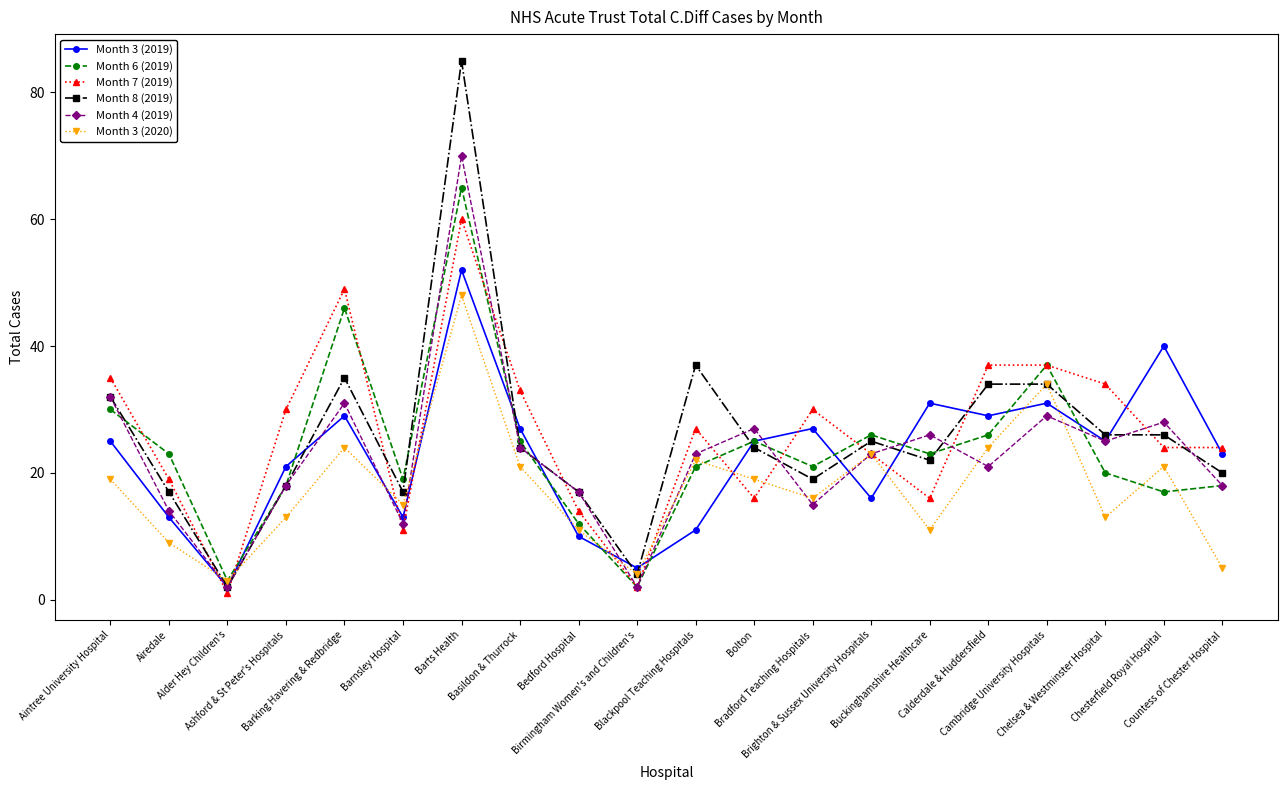

Reading left to right, what are all the values shown in this chart?

Month 3 (2019): 25	13	2	21	29	13	52	27	10	5	11	25	27	16	31	29	31	25	40	23
Month 6 (2019): 30	23	3	18	46	19	65	25	12	2	21	25	21	26	23	26	37	20	17	18
Month 7 (2019): 35	19	1	30	49	11	60	33	14	2	27	16	30	23	16	37	37	34	24	24
Month 8 (2019): 32	17	2	18	35	17	85	24	17	4	37	24	19	25	22	34	34	26	26	20
Month 4 (2019): 32	14	2	18	31	12	70	24	17	2	23	27	15	23	26	21	29	25	28	18
Month 3 (2020): 19	9	3	13	24	15	48	21	11	4	22	19	16	23	11	24	34	13	21	5